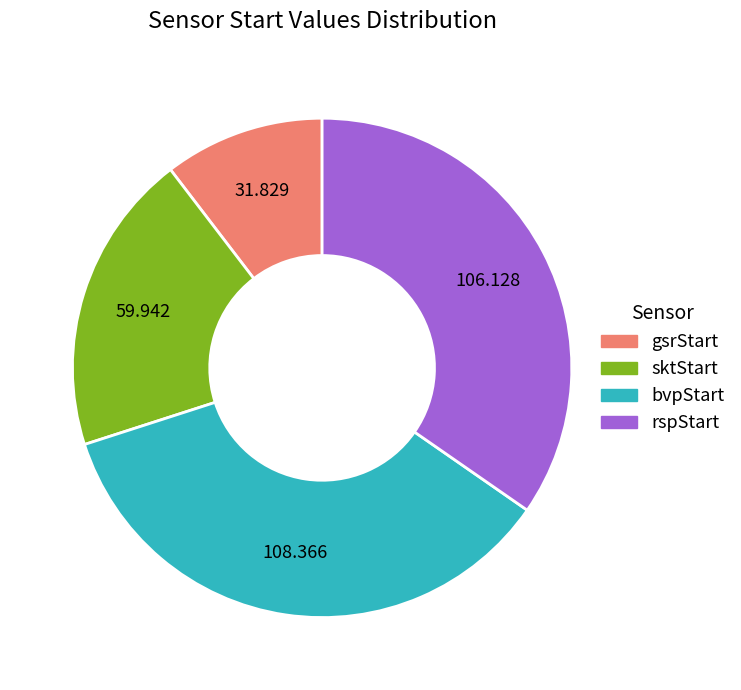

How many segments does this pie chart have?

4